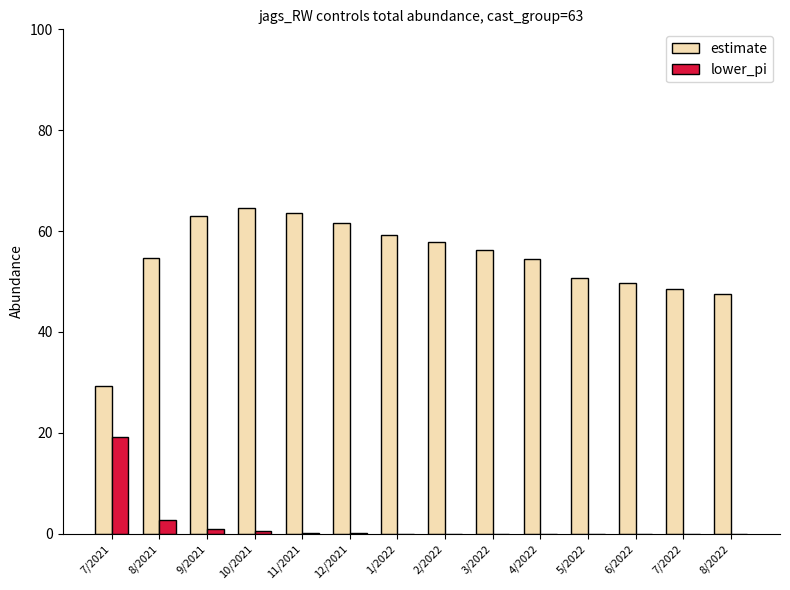

Does the chart contain stacked bars?

No